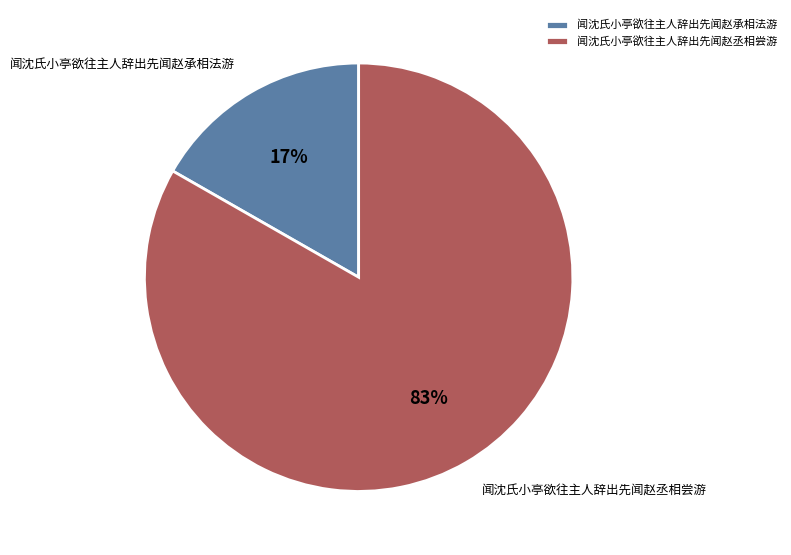

Count the number of slices in the pie.

2